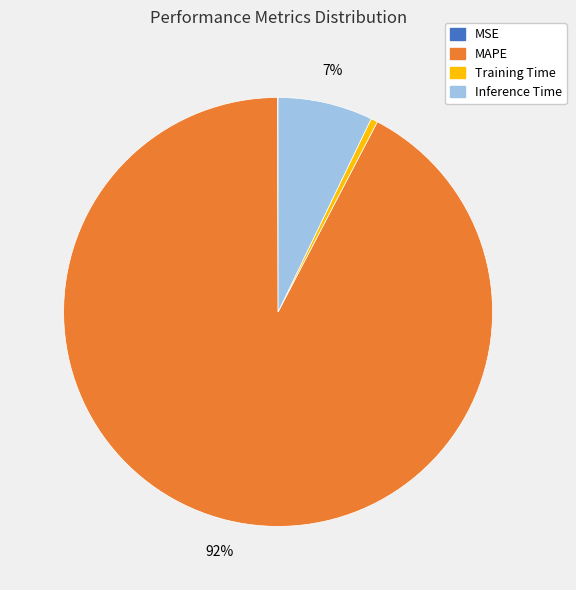

Is there any slice that represents more than half of the pie?

Yes